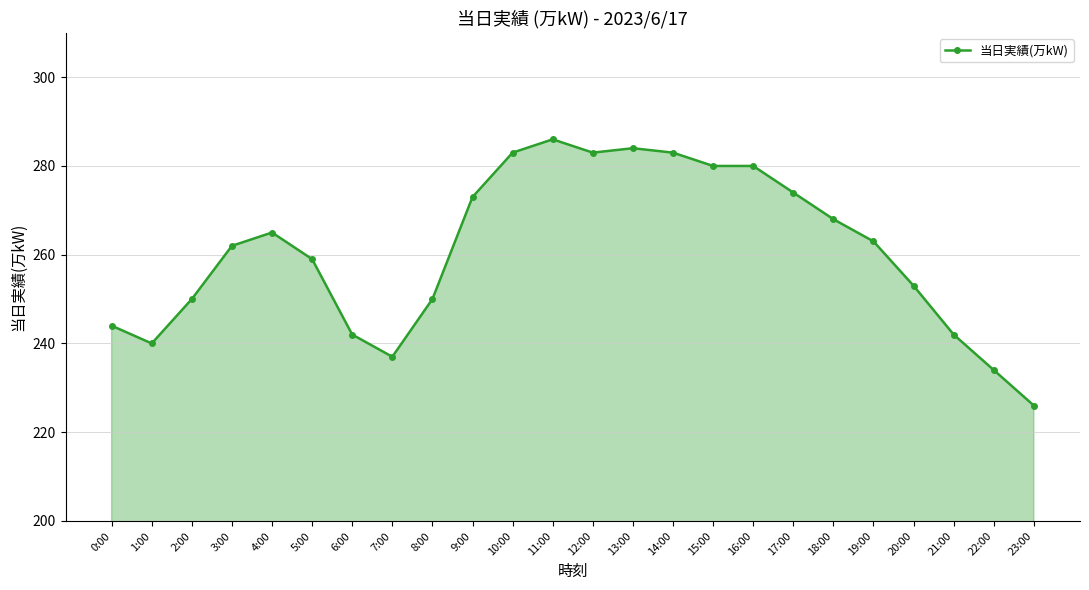

What is the difference between the values at 16:00 and 13:00?

4